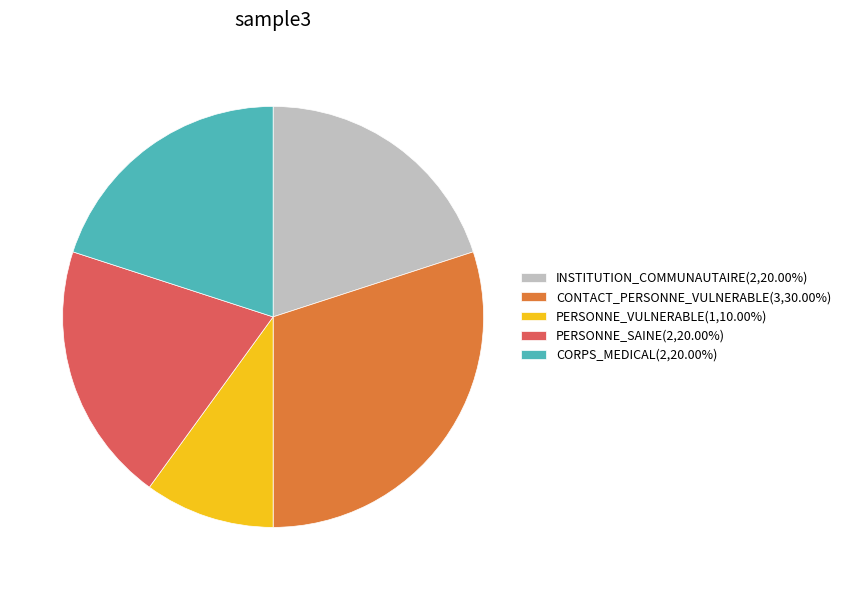

Which has a higher value, CONTACT_PERSONNE_VULNERABLE or INSTITUTION_COMMUNAUTAIRE?

CONTACT_PERSONNE_VULNERABLE